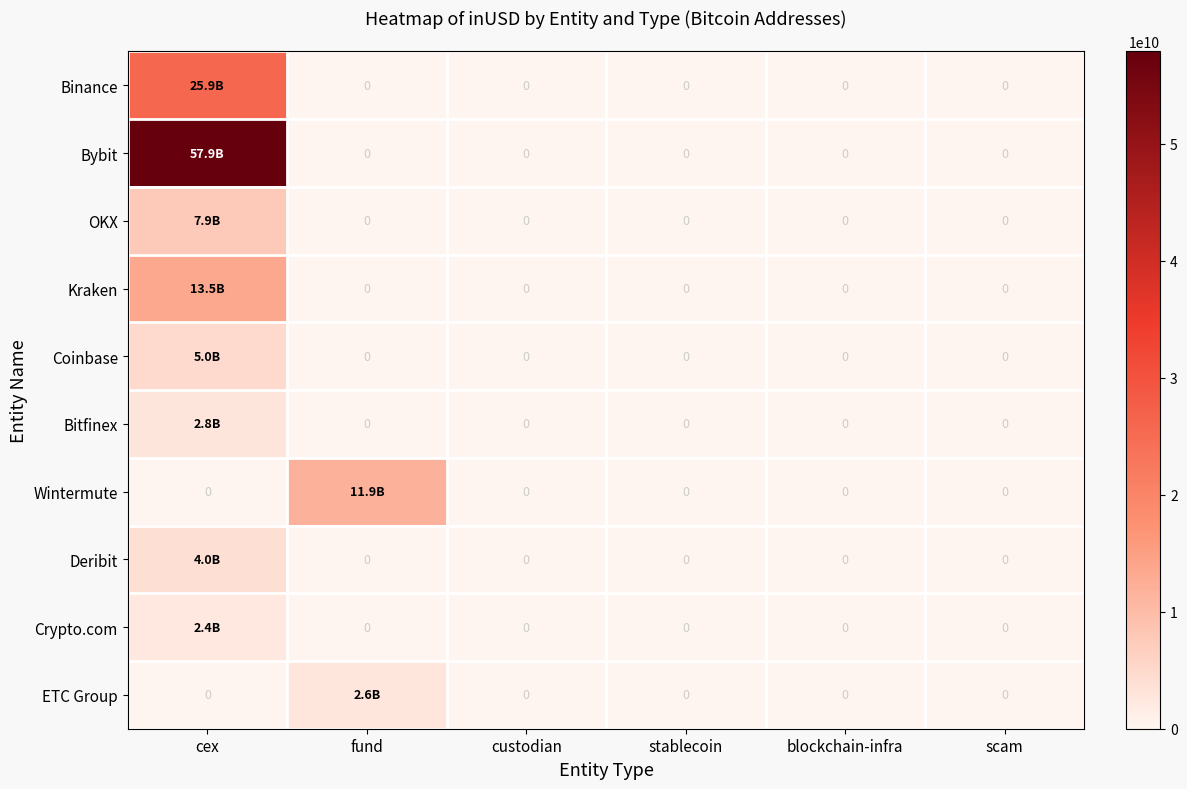

At which label does Crypto.com reach its minimum?

fund